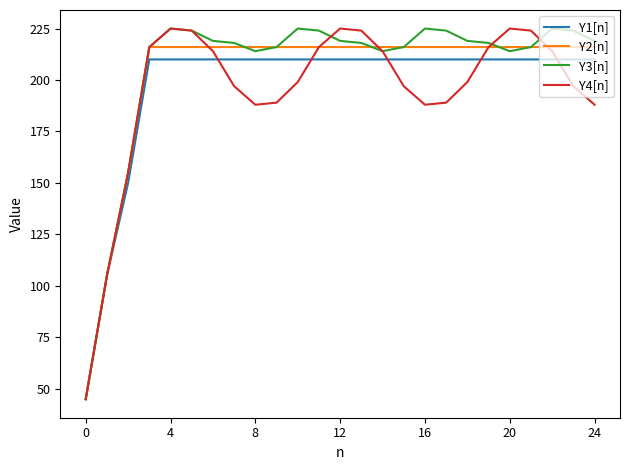

Rank the series by their average value, from highest to lowest.

Y3[n], Y2[n], Y1[n], Y4[n]